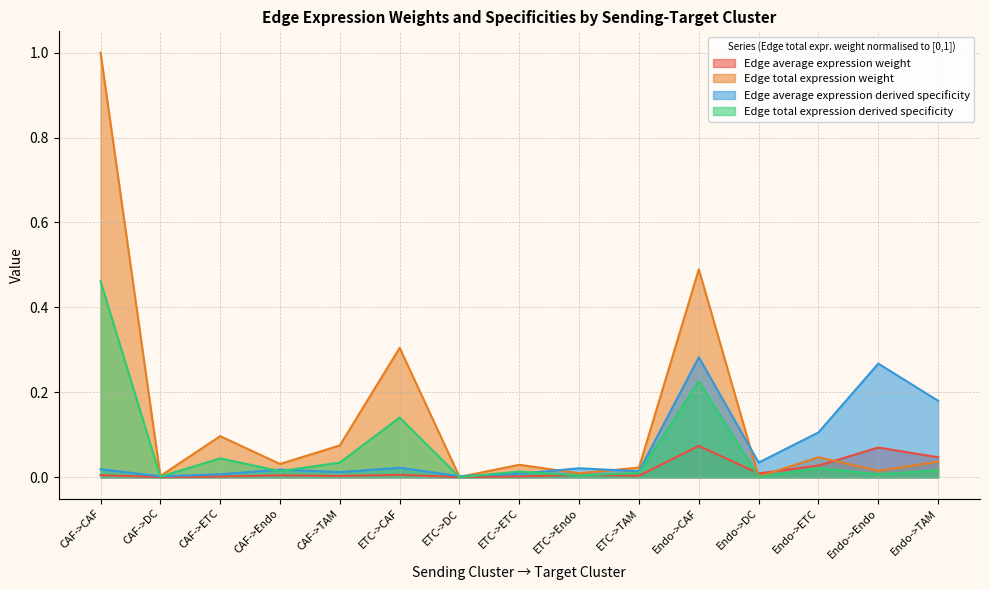

Between CAF->CAF and ETC->TAM, which is larger?

CAF->CAF